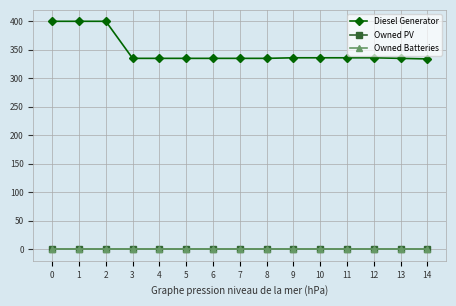

True or false: Owned PV and Owned Batteries intersect in this chart.

False